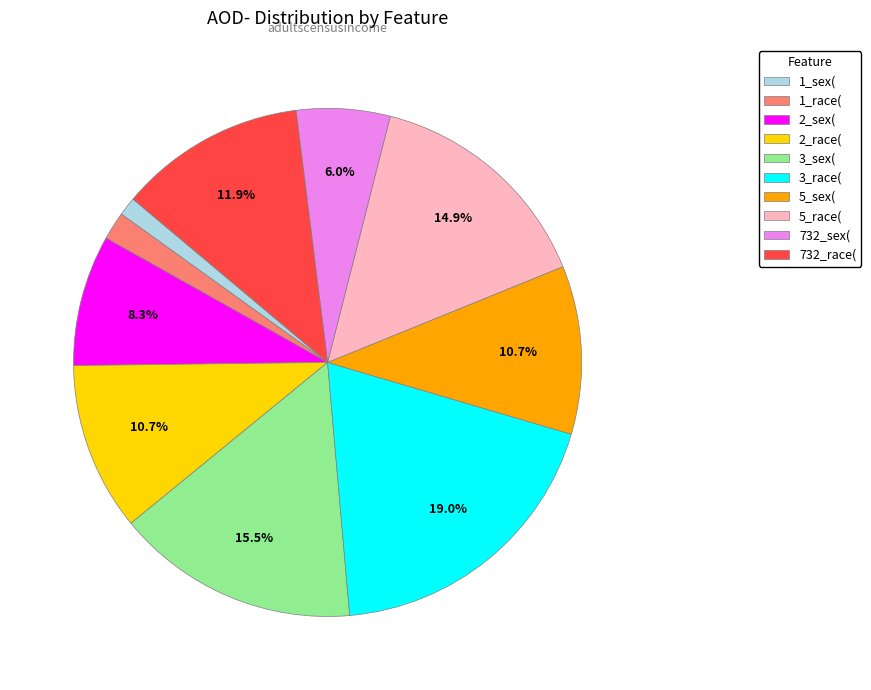

Is there any slice that represents more than half of the pie?

No